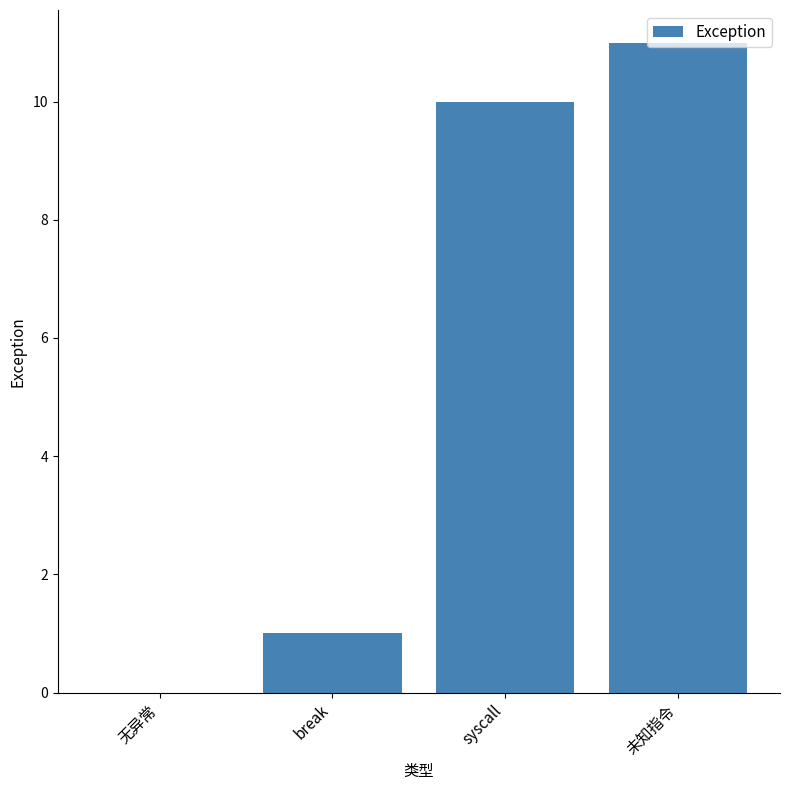

Reading left to right, transcribe all the data shown in this chart.

0	1	10	11